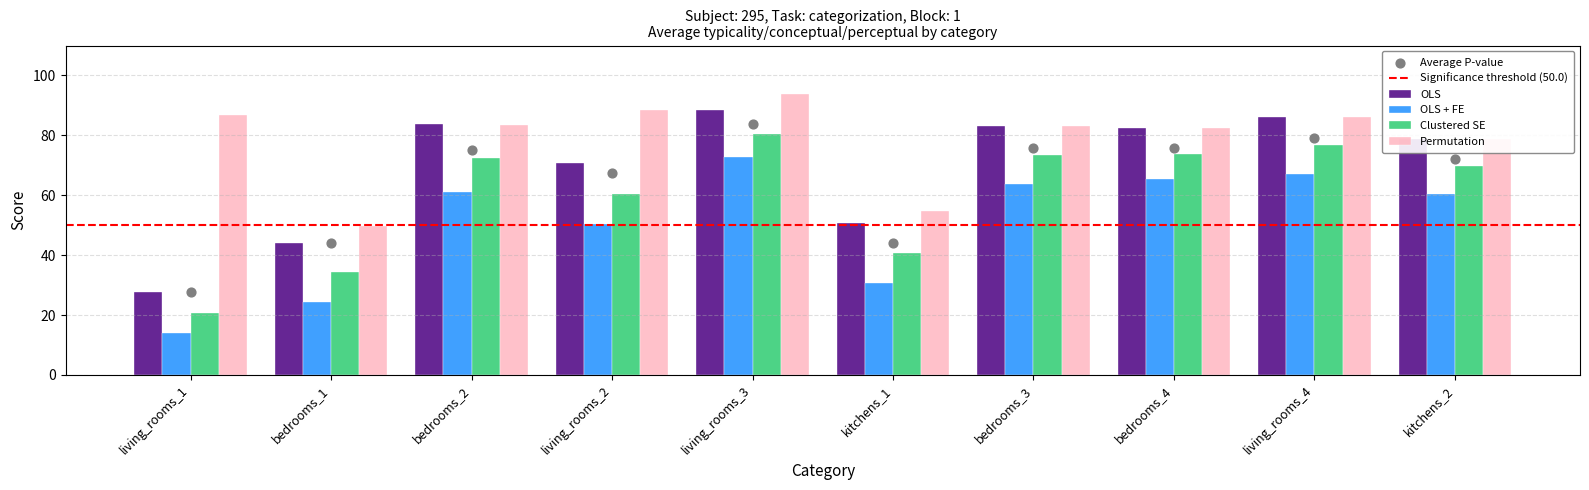

What are all the series names shown in the legend?

OLS, OLS + FE, Clustered SE, Permutation